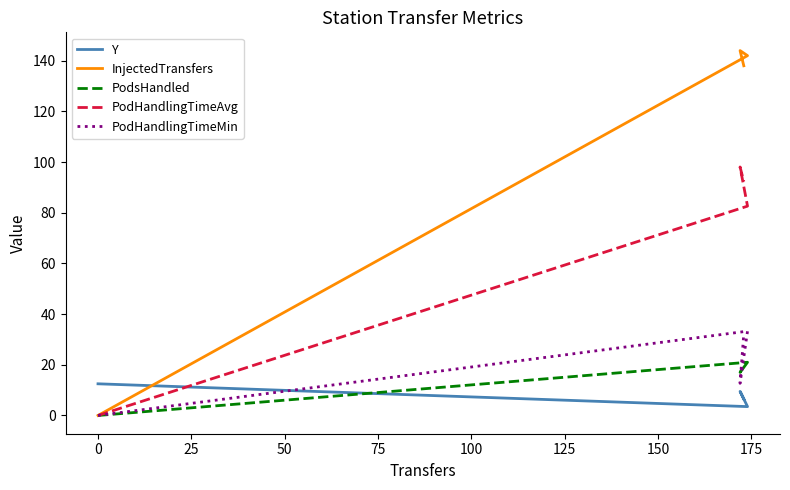

How many data points in PodHandlingTimeMin are less than 32?

2